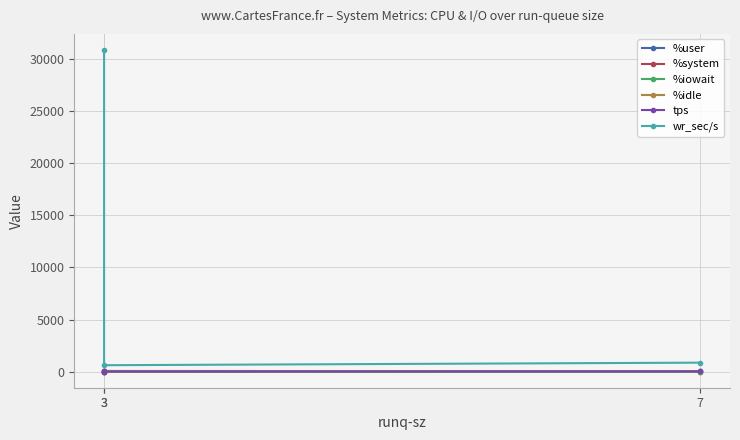

What is the difference between the maximum and minimum values in the %iowait series?

0.6